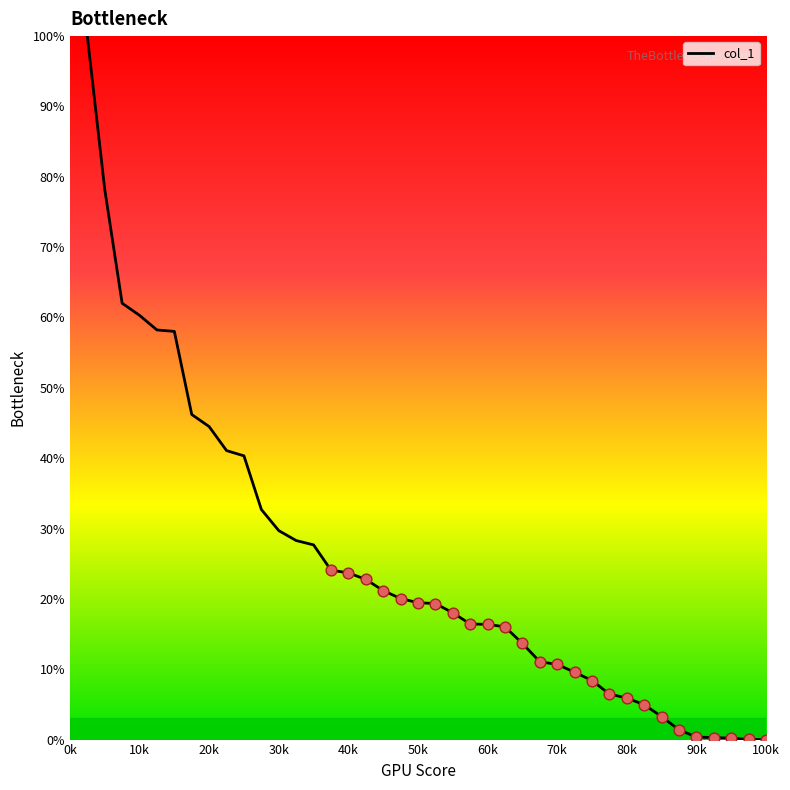

What is the difference between the maximum and minimum values?

100.0